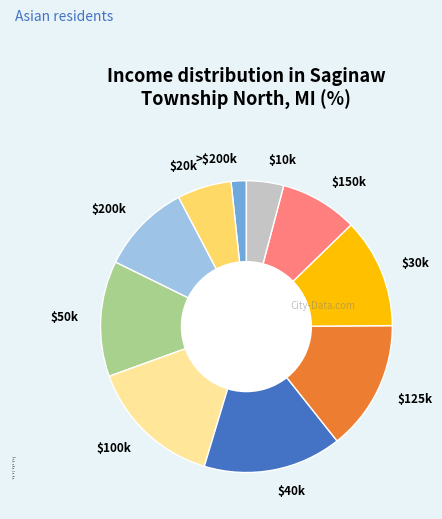

Is it true that $10k is 4% of the pie?

True